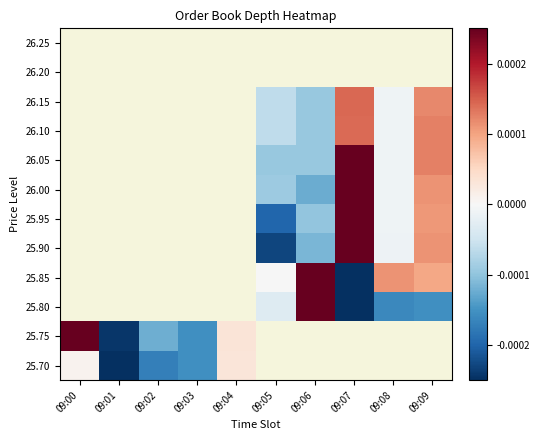

Between 09:06 and 09:08, which is larger?

09:08